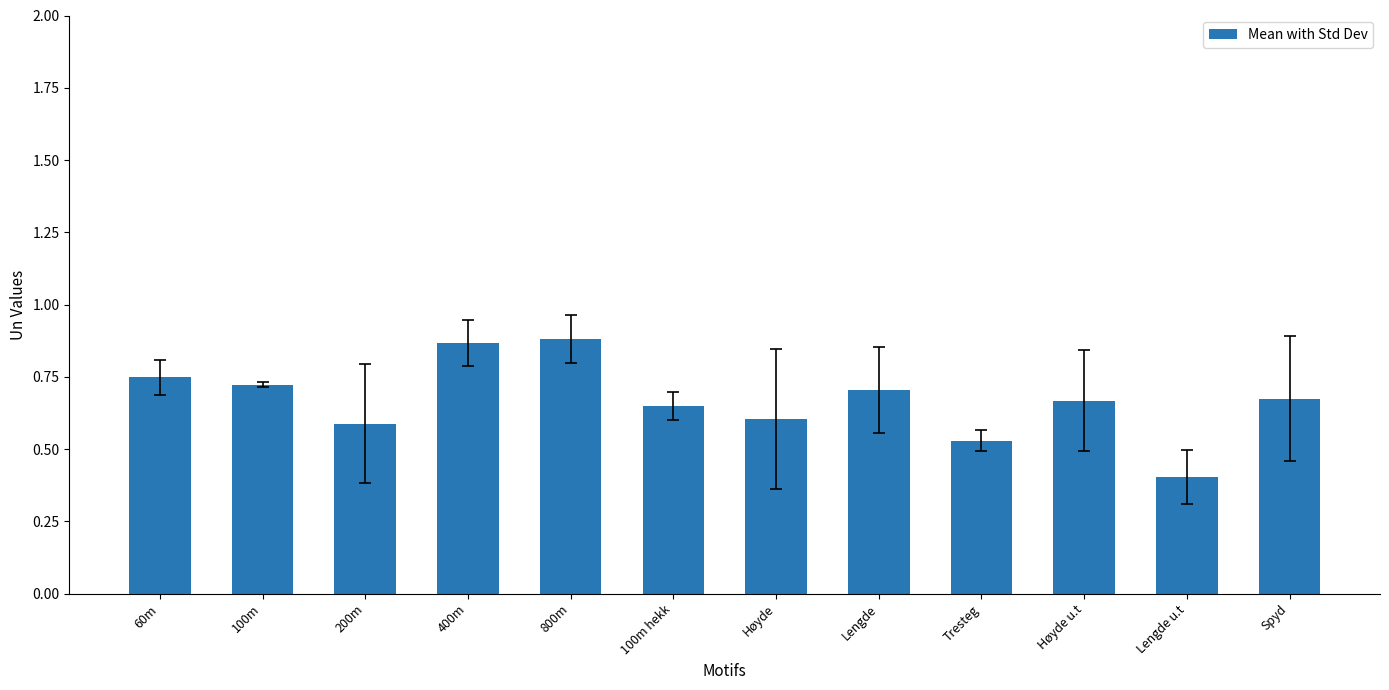

True or false: the data shows 0.9 at 400m.

True